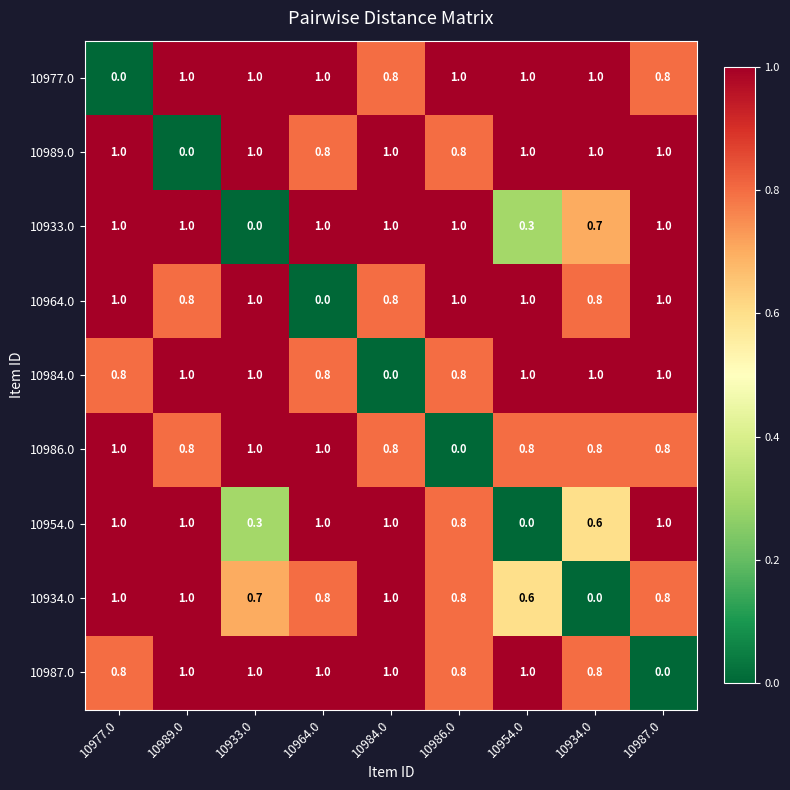

What is the difference between the highest and lowest values at 10984.0?

1.0